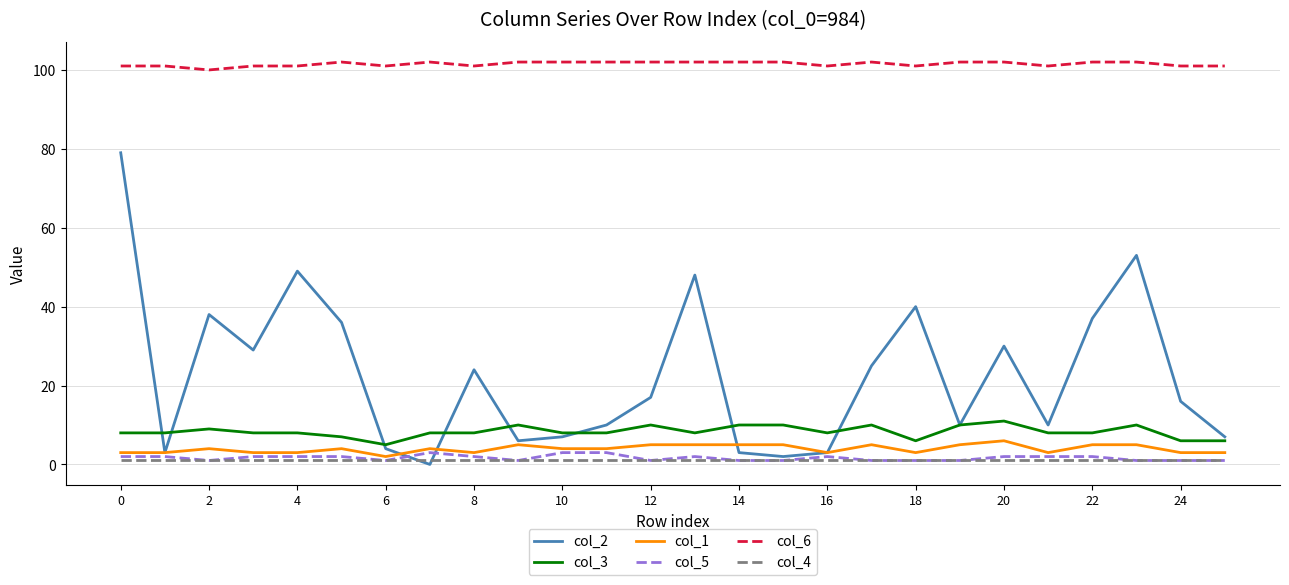

Which series has the widest spread of values?

col_2